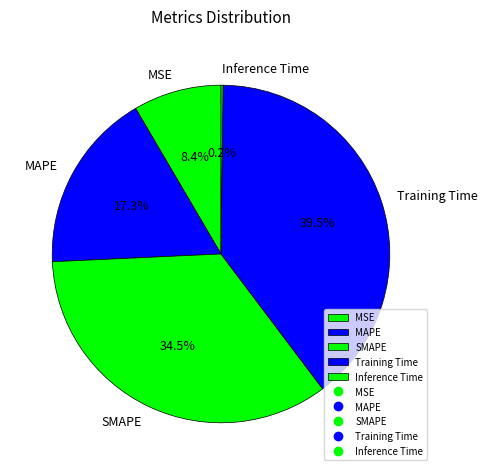

Between MSE and SMAPE, which is larger?

SMAPE